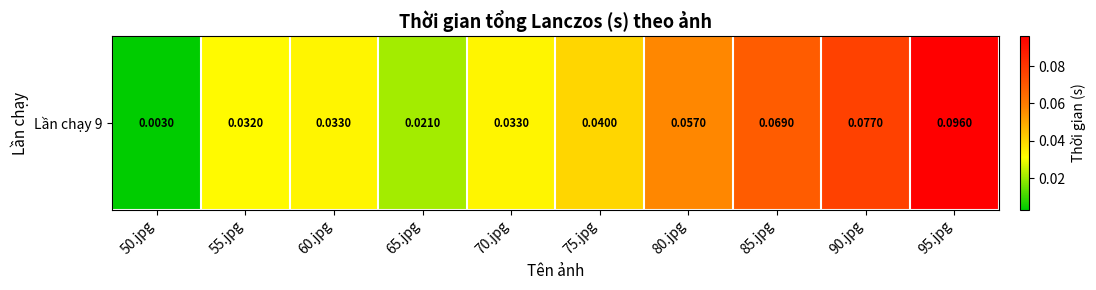

Rank the categories by value from lowest to highest.

50.jpg, 65.jpg, 55.jpg, 60.jpg, 70.jpg, 75.jpg, 80.jpg, 85.jpg, 90.jpg, 95.jpg